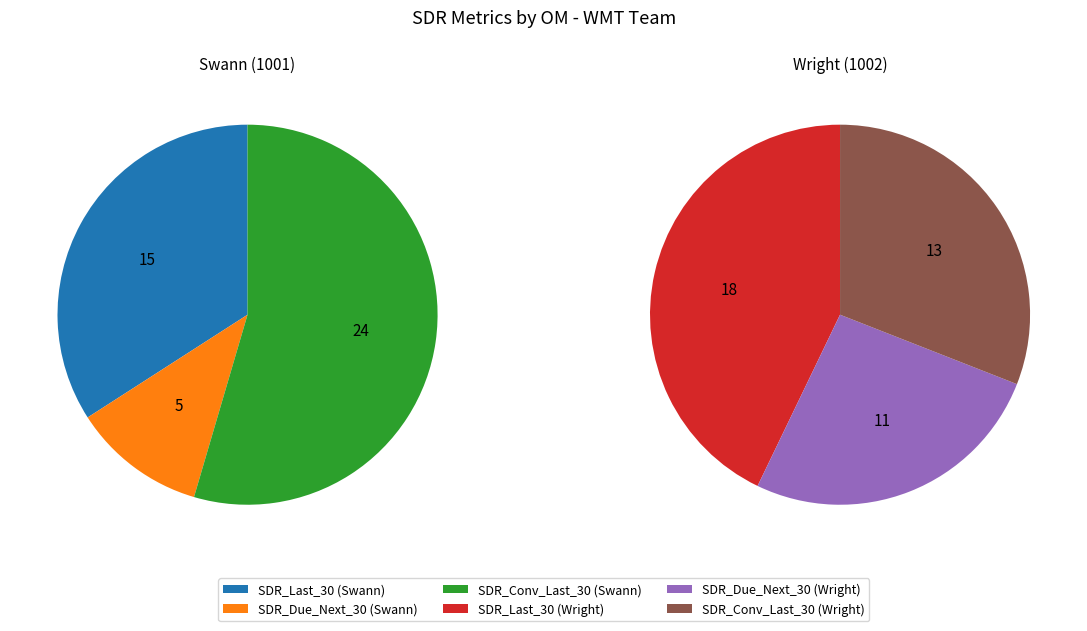

Between SDR_Last_30 (Wright) and SDR_Last_30 (Swann), which is larger?

SDR_Last_30 (Wright)